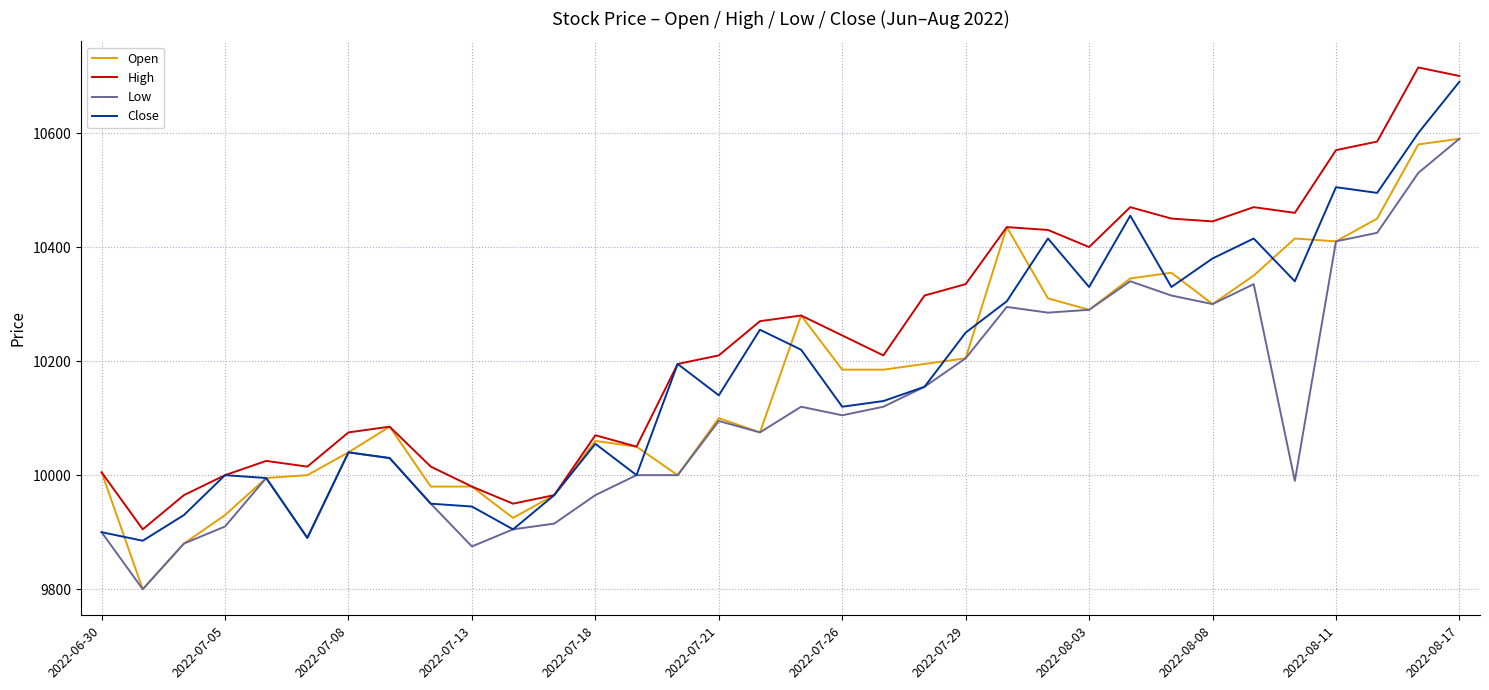

True or false: High and Low intersect in this chart.

False